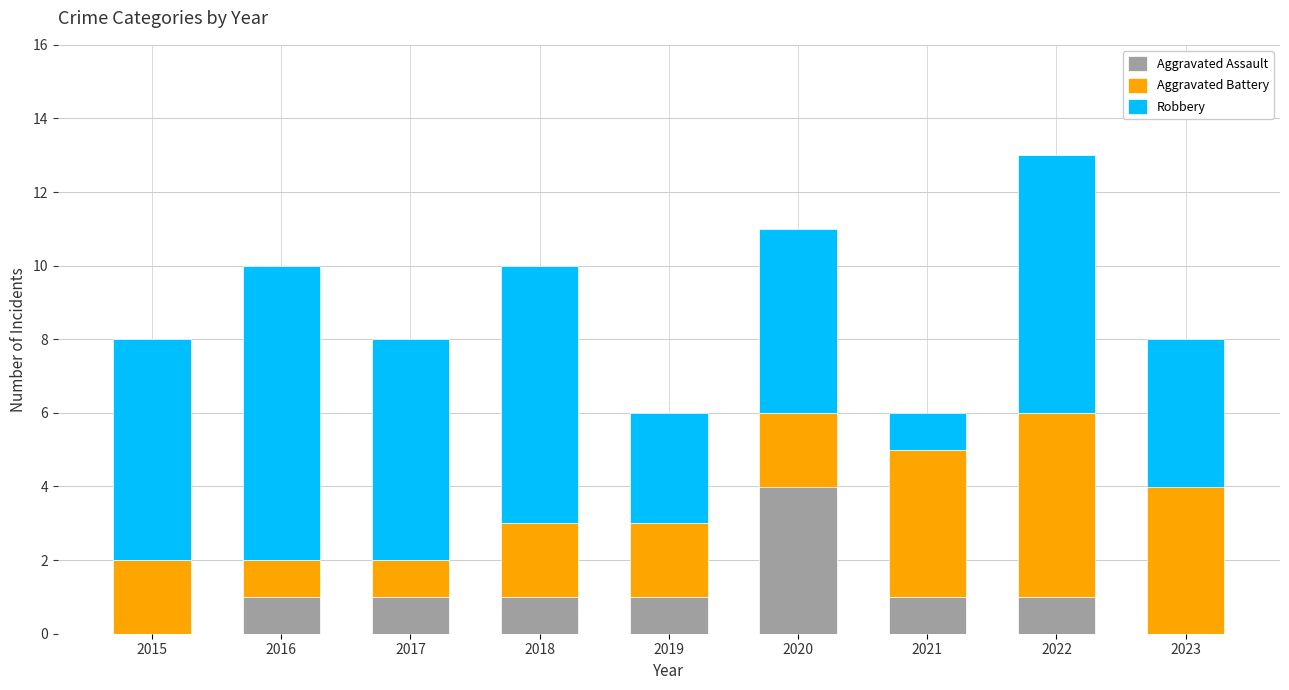

How many data points does each series have?

9